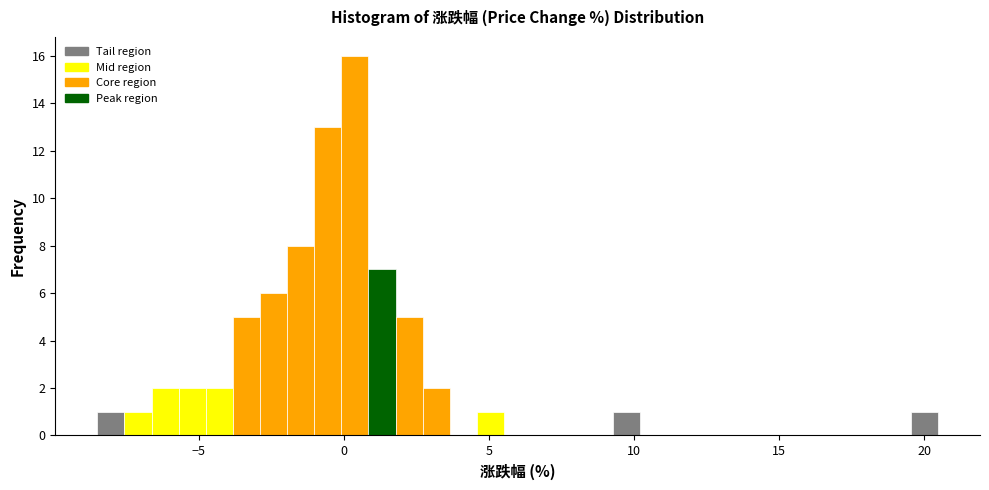

Read against the x-axis, roughly where is the centre of the tallest bar?

0.5